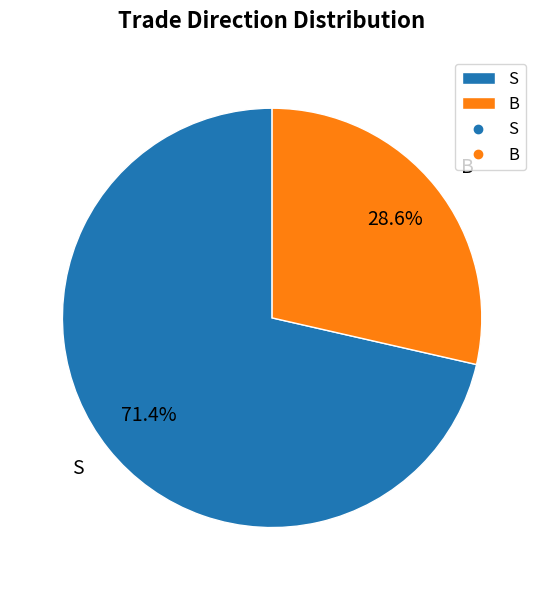

How many segments does this pie chart have?

2